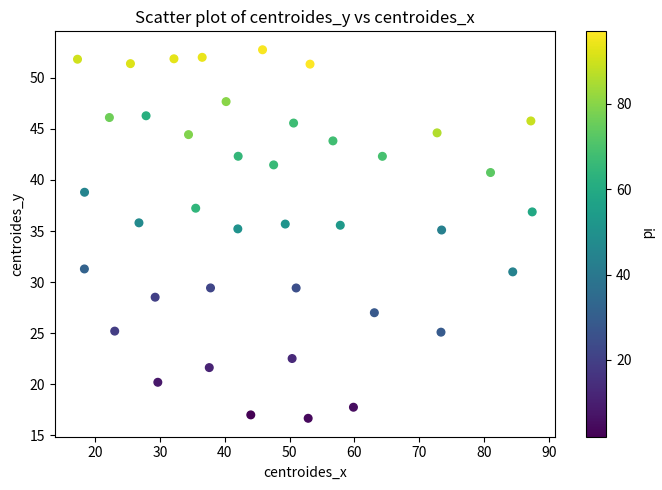

What is the range of X values (max minus min)?

70.2